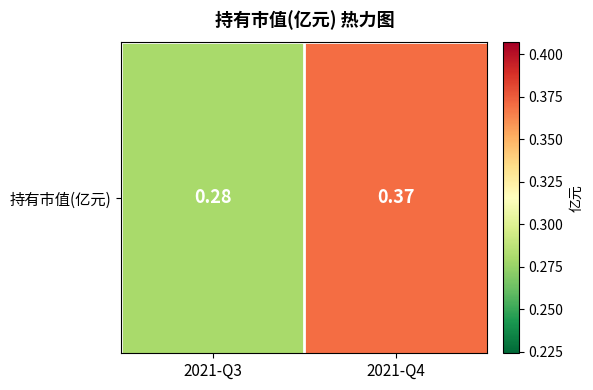

What is the change in value from 2021-Q3 to 2021-Q4?

+0.1